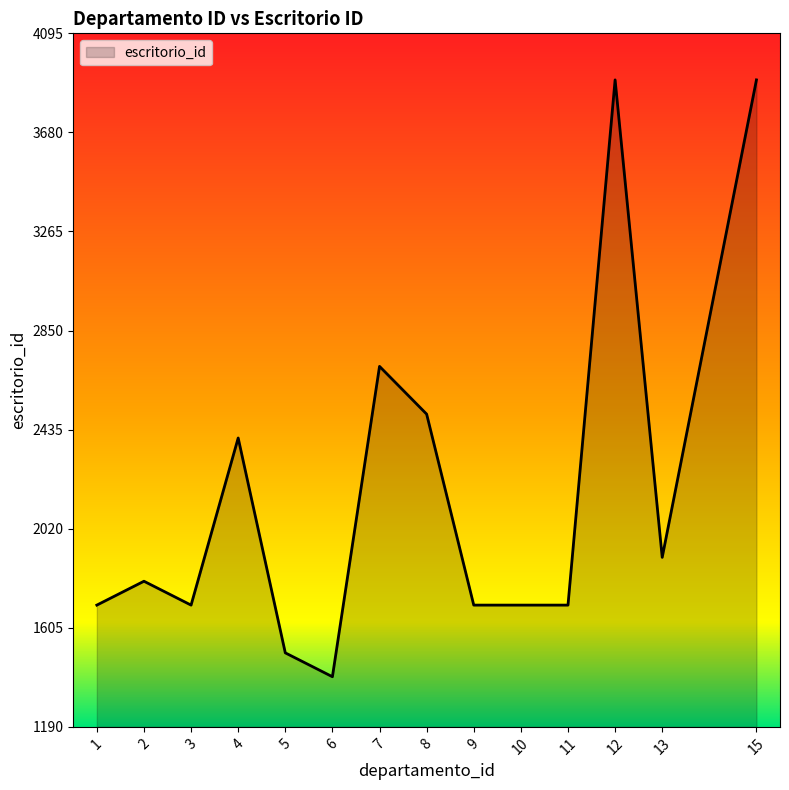

At which category does the data reach its first local peak?

2